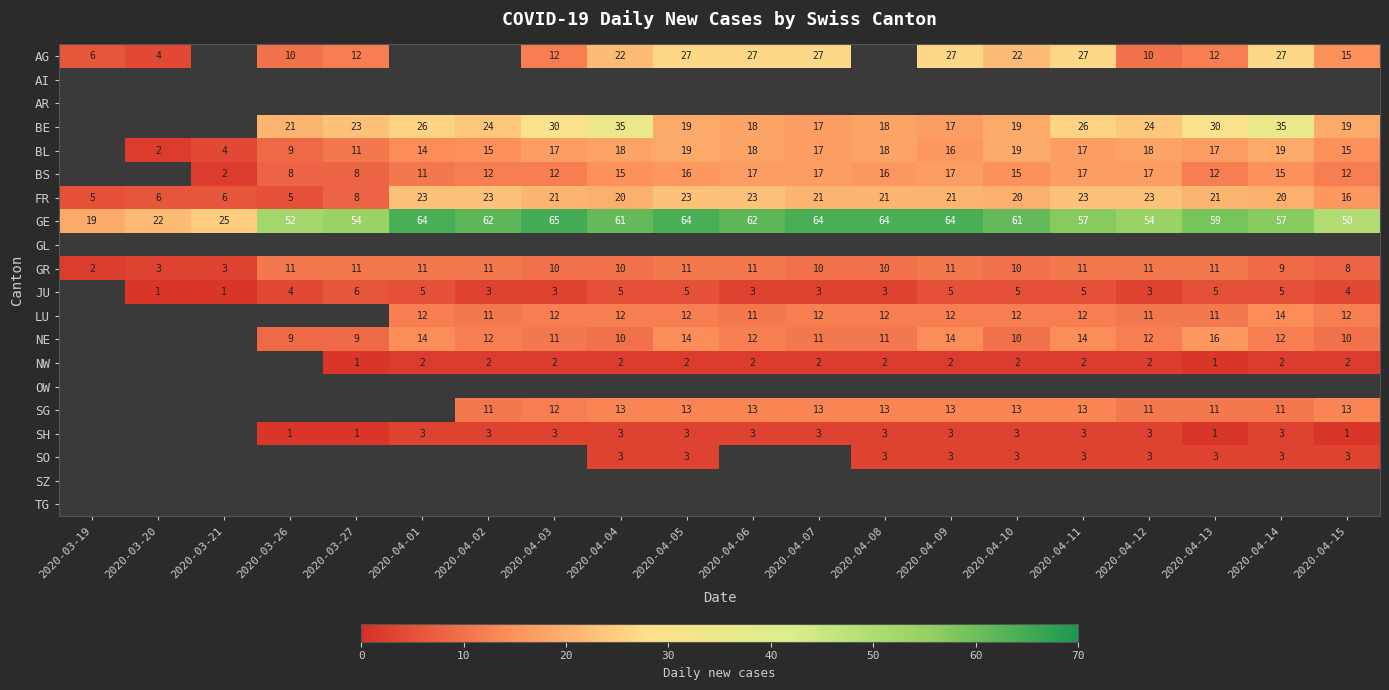

What is the difference between the second highest and minimum values in the GR series?

9